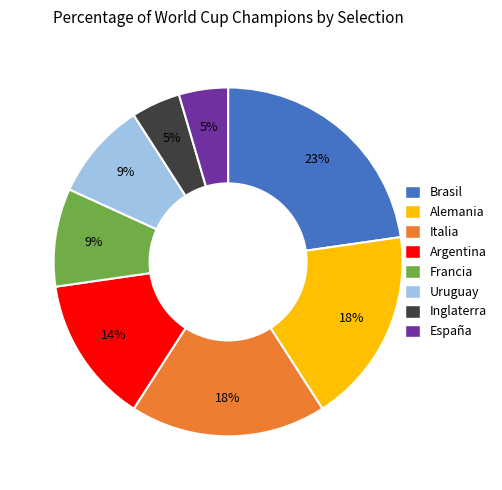

Which category has the biggest portion of the pie?

Brasil